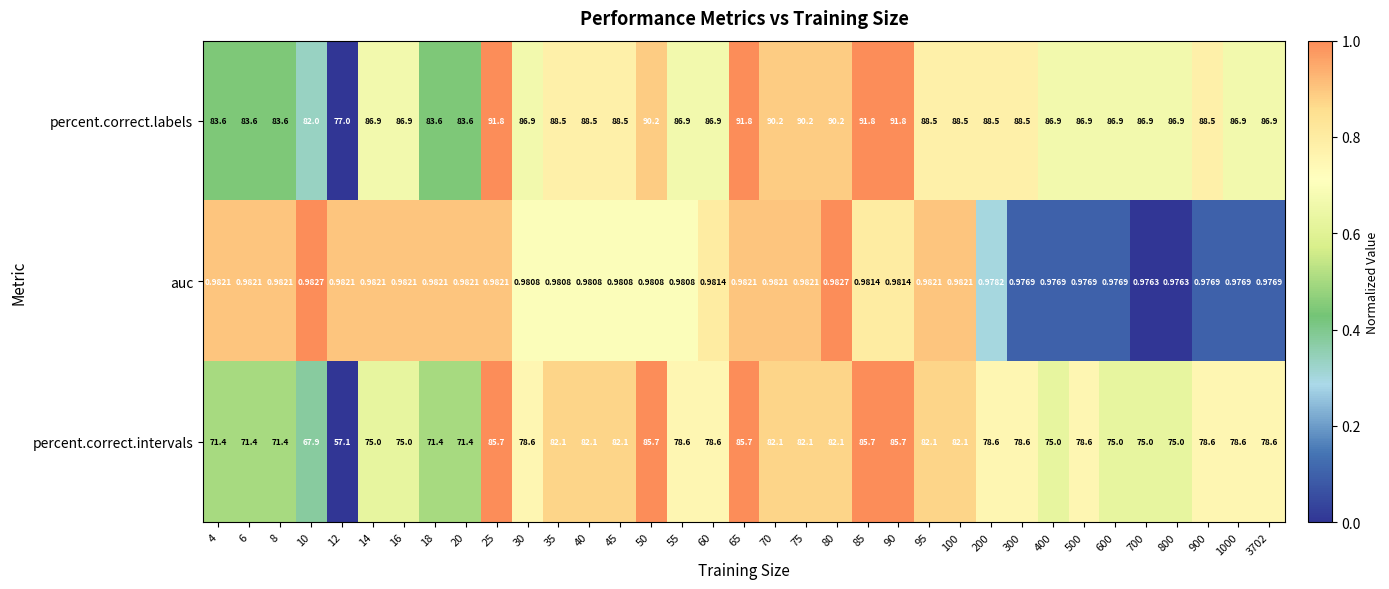

Rank the series at 70 from highest to lowest value.

percent.correct.labels, percent.correct.intervals, auc